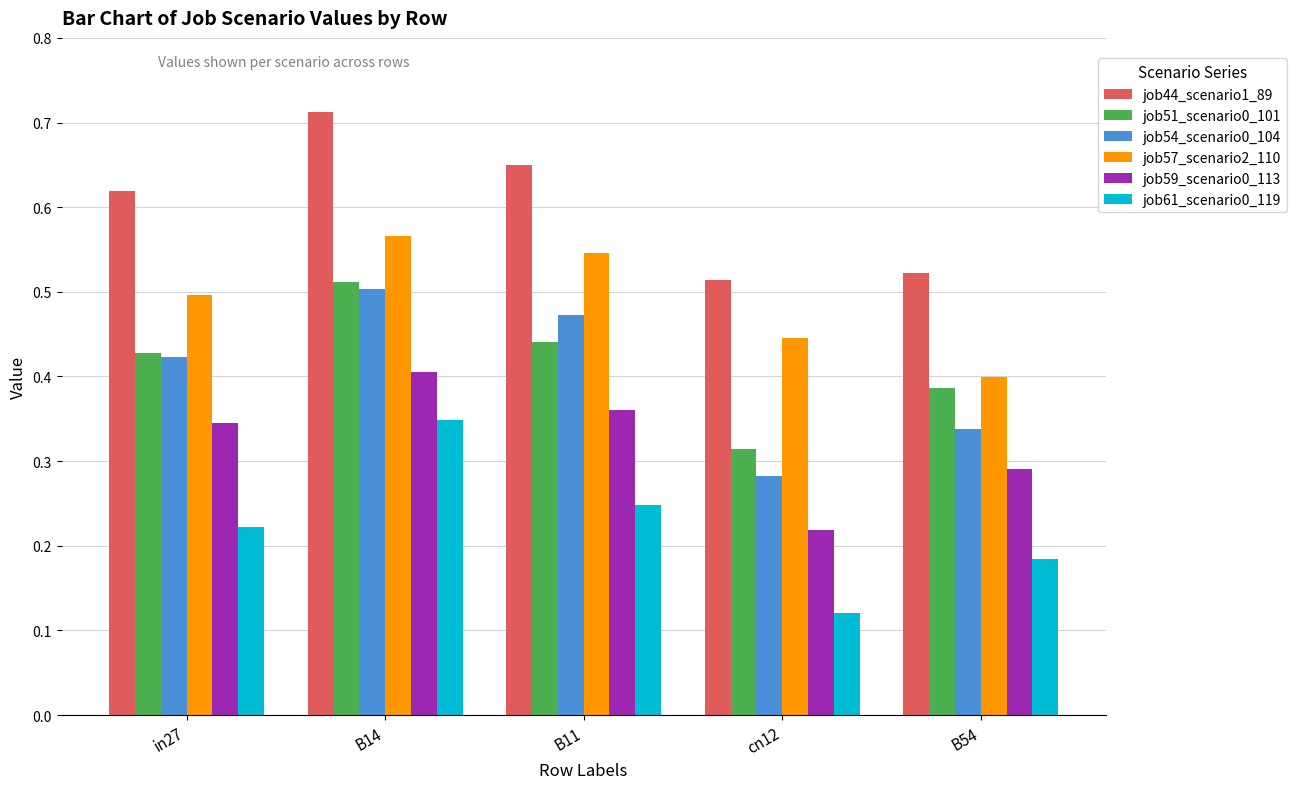

The value of job61_scenario0_119 at B54 is 0.3. True or false?

False